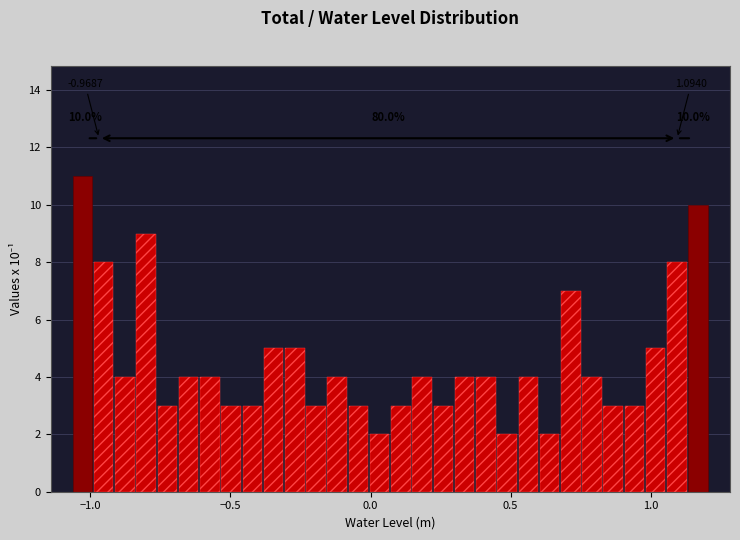

Around what value on the x-axis is the tallest bar? Give the approximate position of its centre, as read against the axis.

-1.05